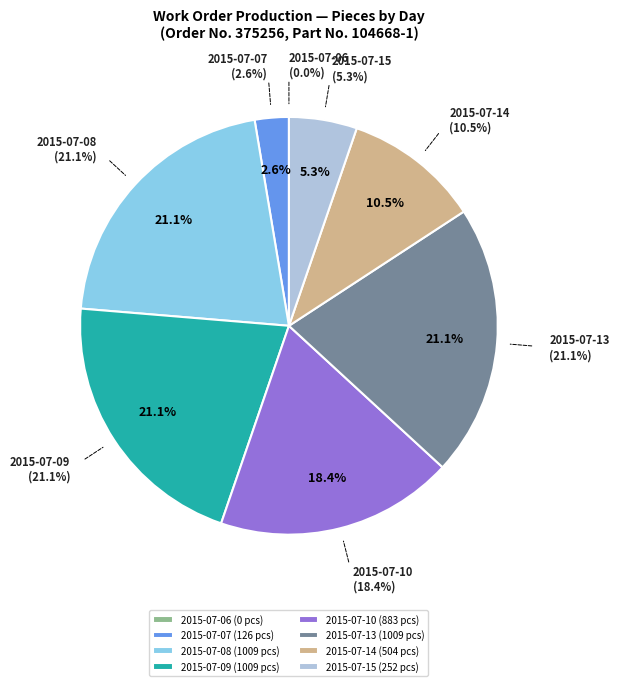

Combined, do 2015-07-08 and 2015-07-07 account for over 50%?

No